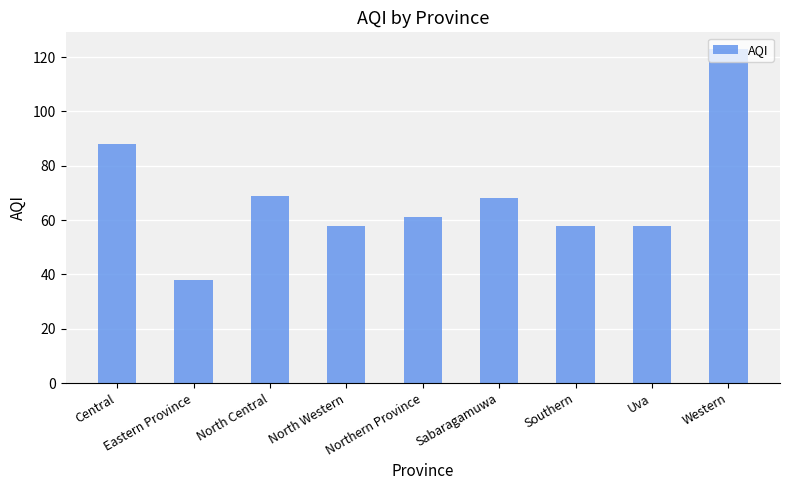

Reading left to right, transcribe all the data shown in this chart.

Central=88	Eastern Province=38	North Central=69	North Western=58	Northern Province=61	Sabaragamuwa=68	Southern=58	Uva=58	Western=123